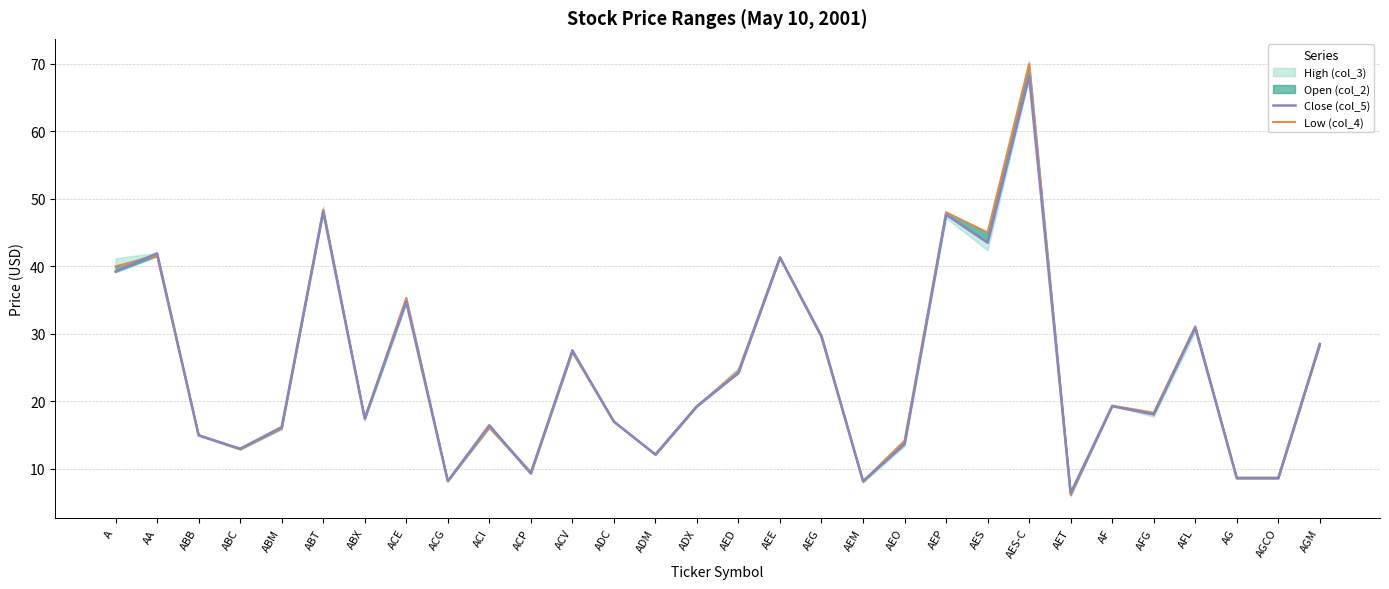

True or false: Close (col_5) has more than 2 interior local peaks.

True